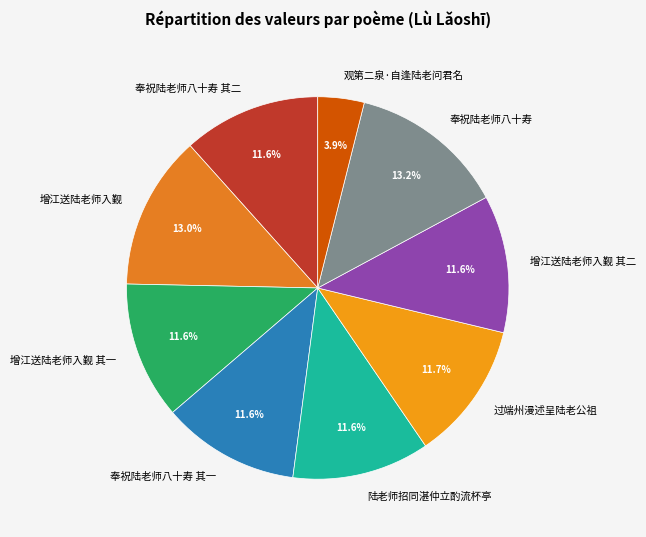

To the nearest percent, what is the difference between the largest and smallest slice percentages?

9%